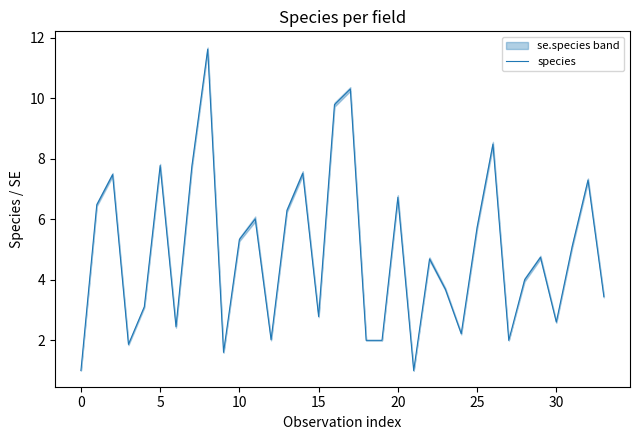

The chart shows a value of 13.2 at 16. True or false?

False